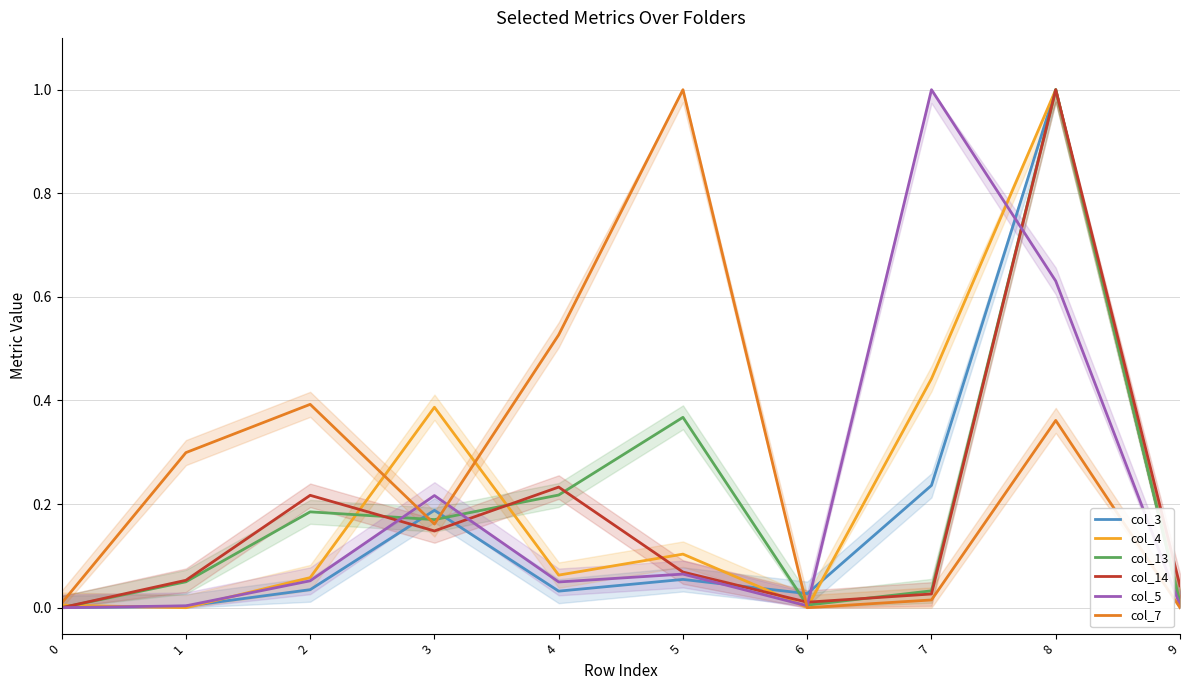

The value of col_13 at 2 is 0.3. True or false?

False